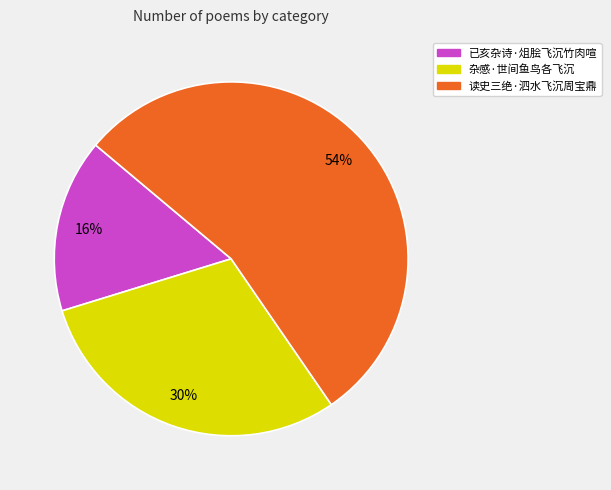

Which has a higher value, 已亥杂诗·俎脍飞沉竹肉喧 or 杂感·世间鱼鸟各飞沉?

杂感·世间鱼鸟各飞沉